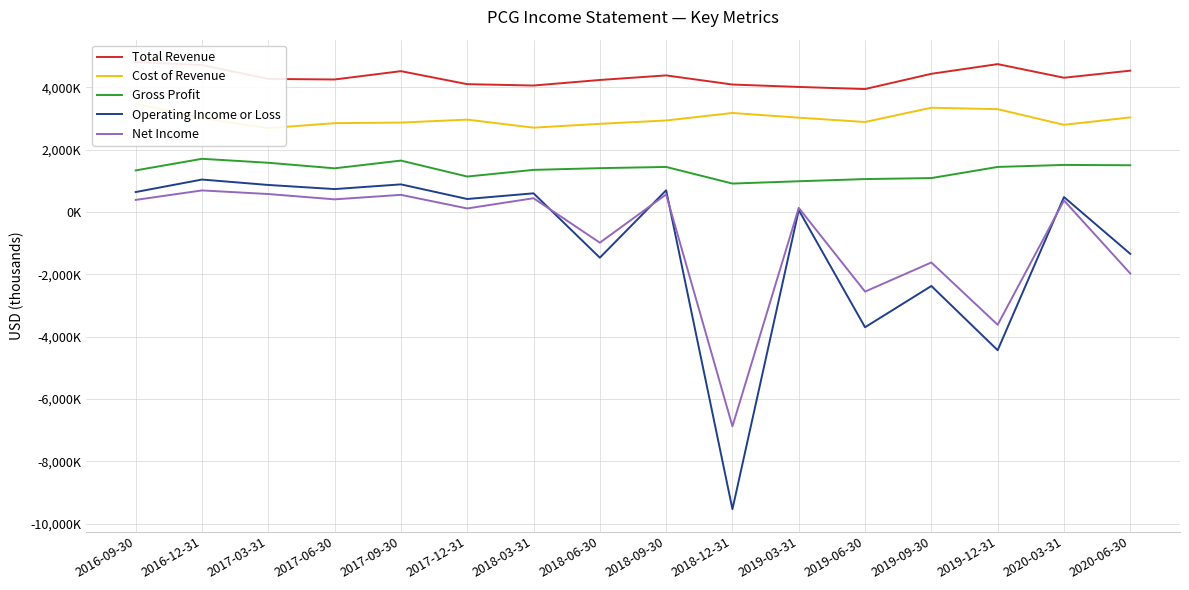

At which label is Operating Income or Loss closest to -4244500?

2019-12-31